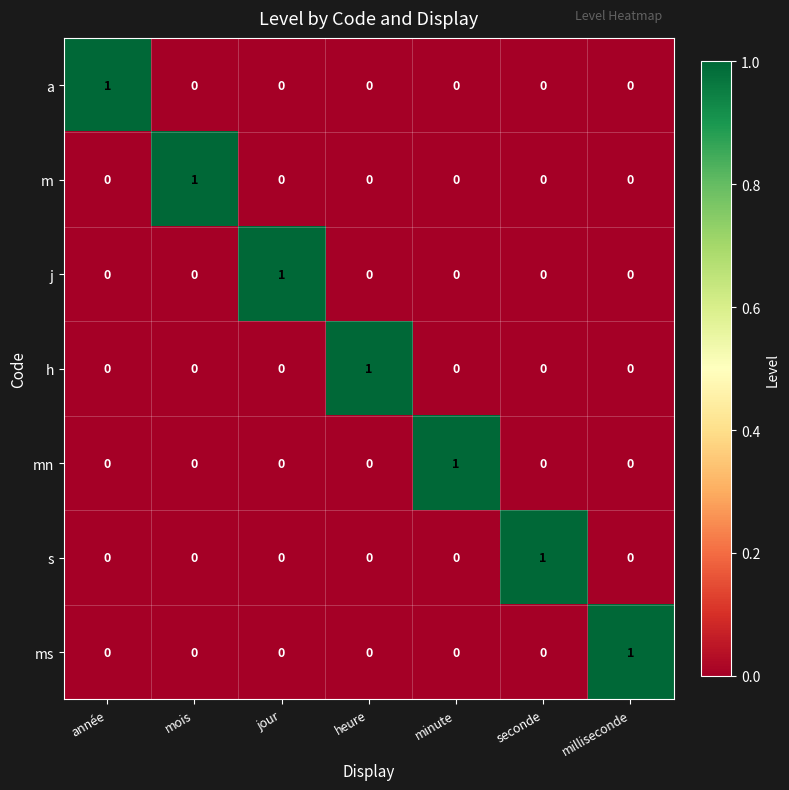

At which label does s reach its peak?

seconde